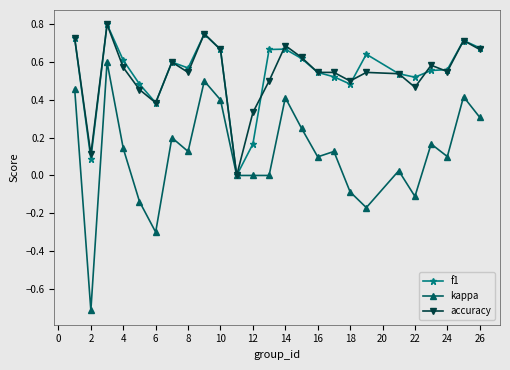

Which series has the largest range (max minus min)?

kappa